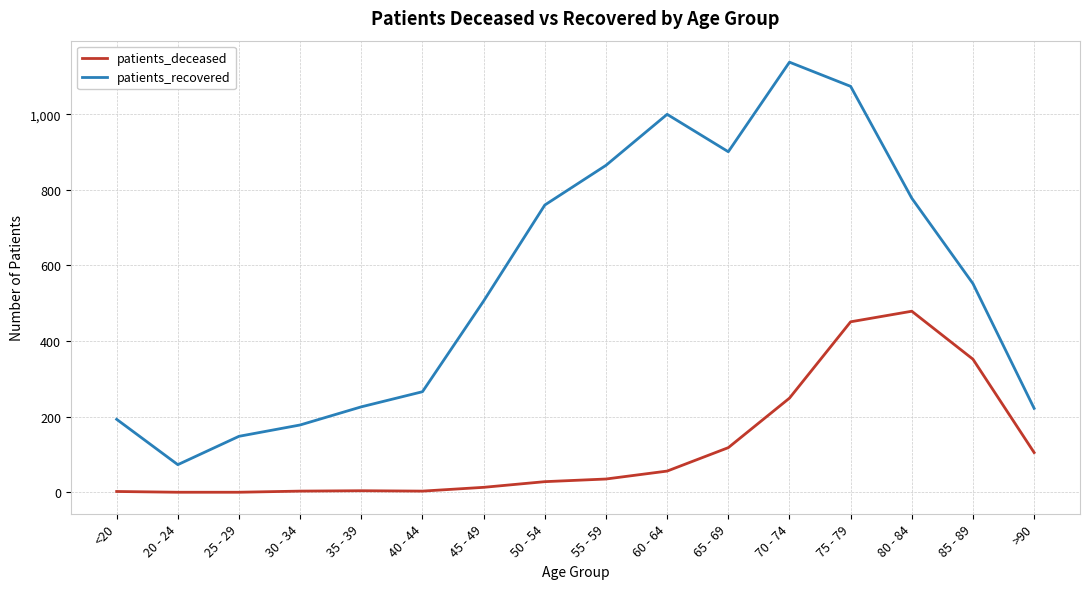

Rank the series by their maximum value, from lowest to highest.

patients_deceased, patients_recovered